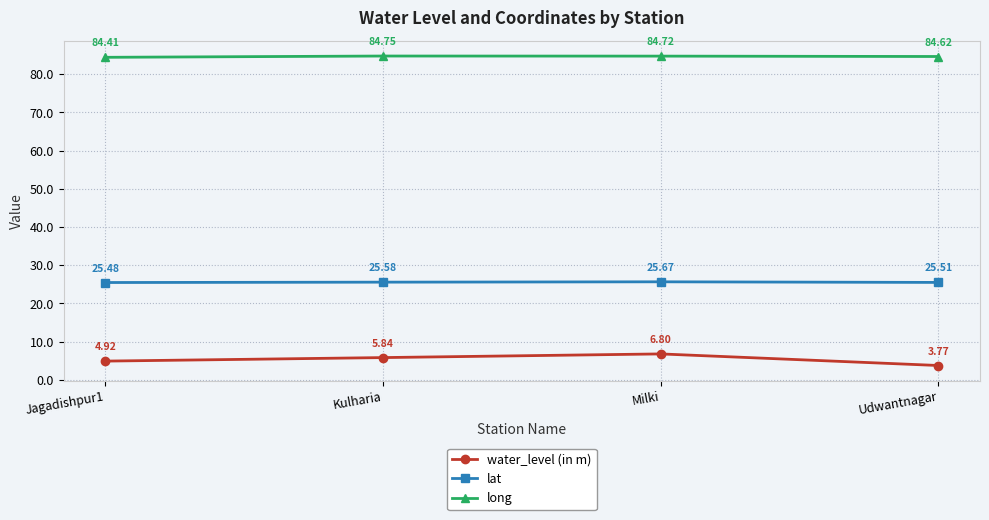

How many lines are shown in the chart?

3